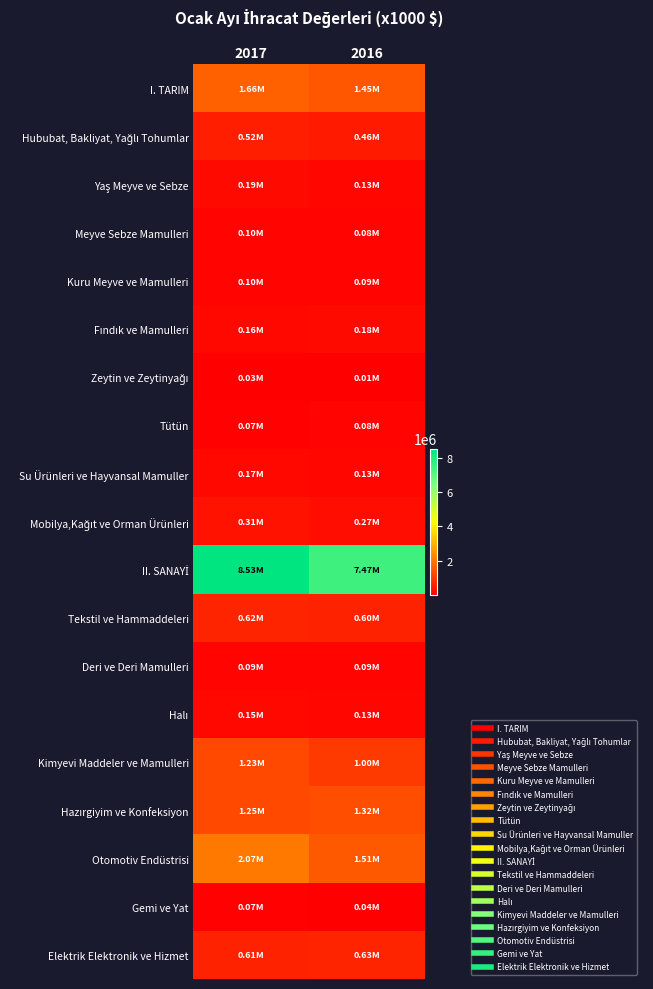

Rank the series at 2017 from highest to lowest value.

II. SANAYİ, Otomotiv Endüstrisi, I. TARIM, Hazırgiyim ve Konfeksiyon, Kimyevi Maddeler ve Mamulleri, Tekstil ve Hammaddeleri, Elektrik Elektronik ve Hizmet, Hububat, Bakliyat, Yağlı Tohumlar, Mobilya,Kağıt ve Orman Ürünleri, Yaş Meyve ve Sebze, Su Ürünleri ve Hayvansal Mamuller, Fındık ve Mamulleri, Halı, Meyve Sebze Mamulleri, Kuru Meyve ve Mamulleri, Deri ve Deri Mamulleri, Tütün, Gemi ve Yat, Zeytin ve Zeytinyağı